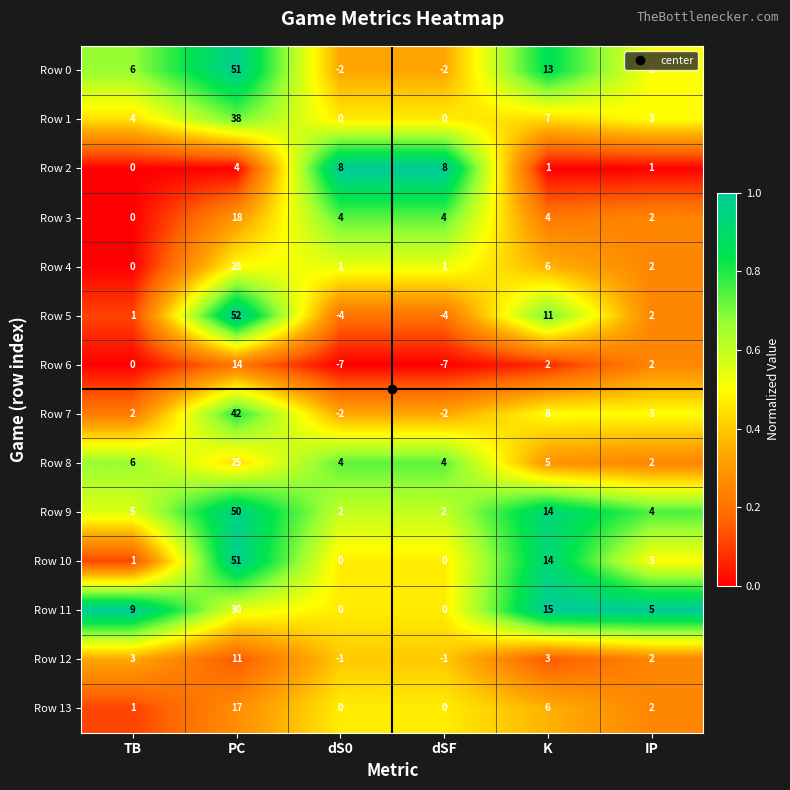

What is the difference between the highest and lowest values at PC?

48